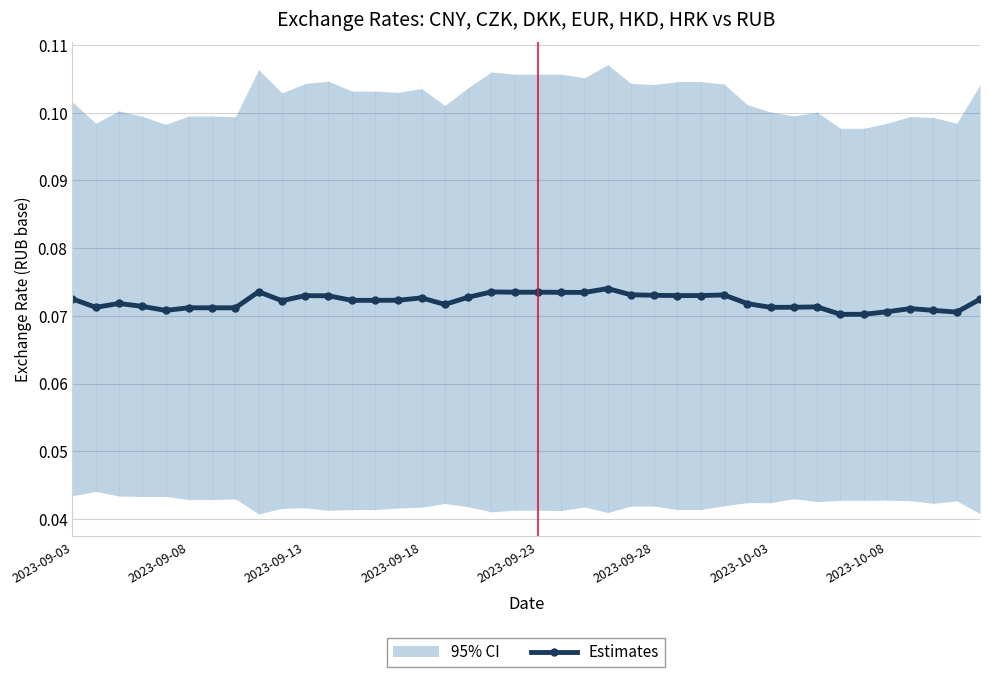

What is the value of the 8th point from the left?

0.1